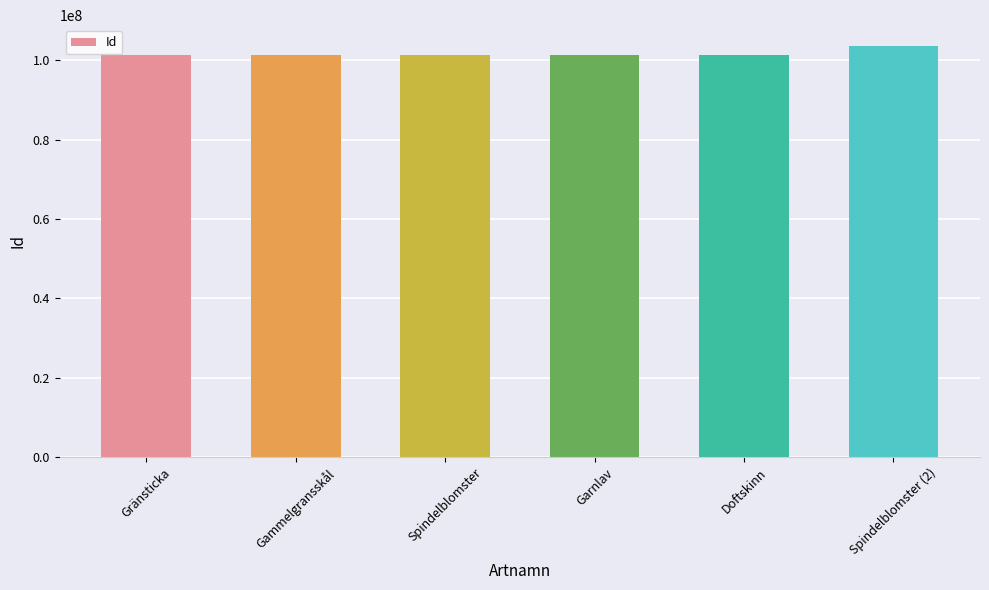

What value does the data have at Garnlav, to the nearest 50?

101362750